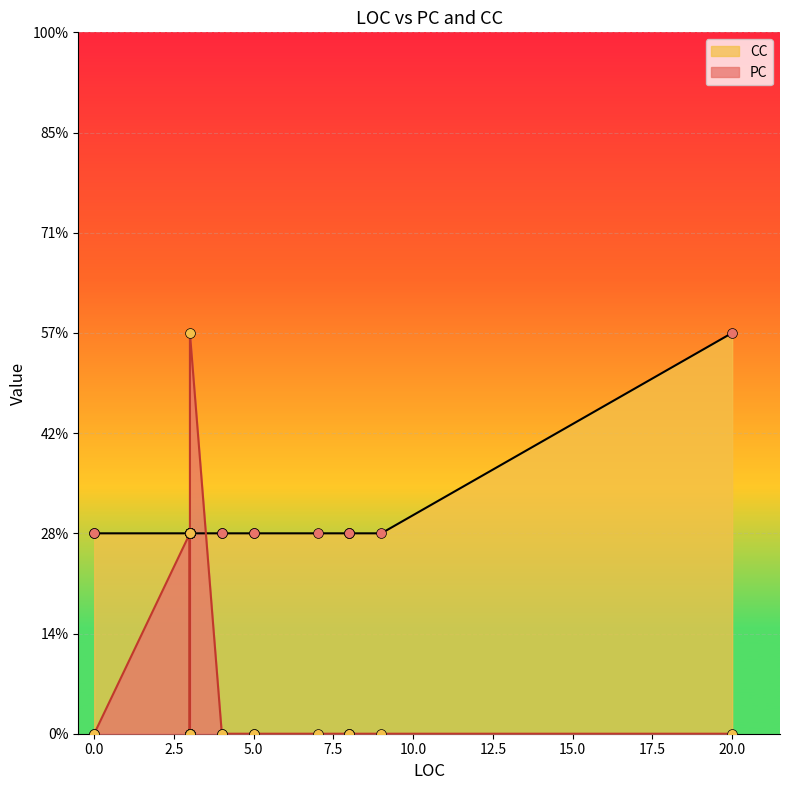

At how many categories does at least one series exceed 0?

23